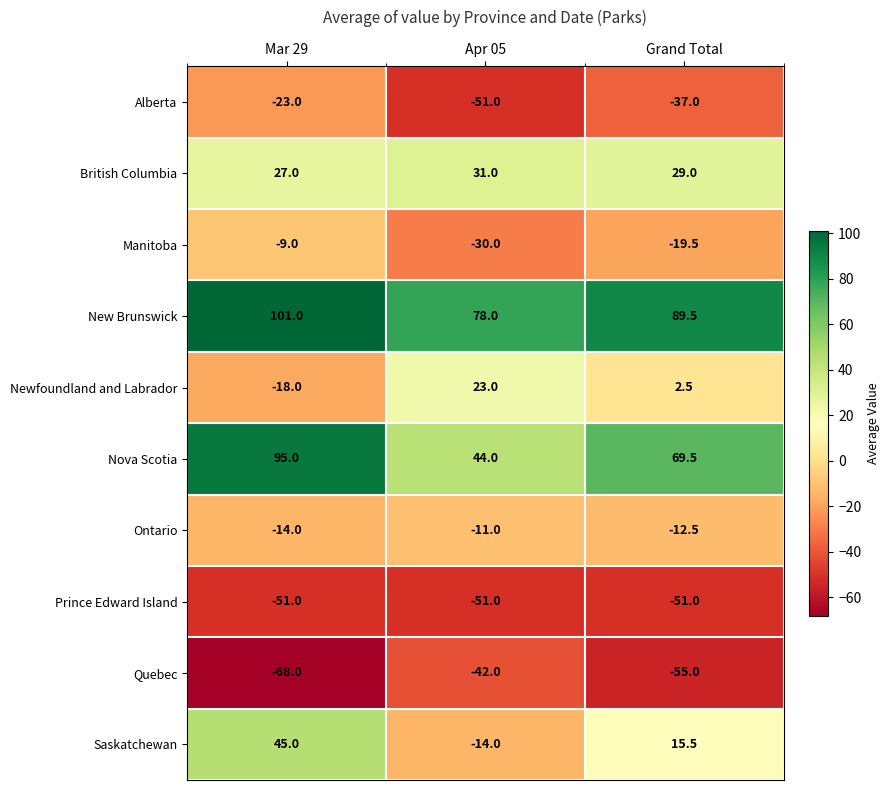

How many data points does each series have?

3